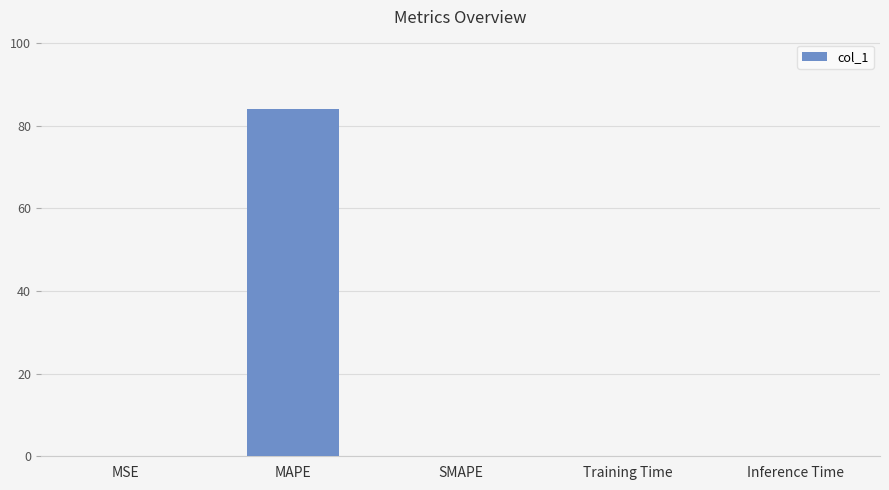

Is it true that the value at SMAPE is 0.0?

True